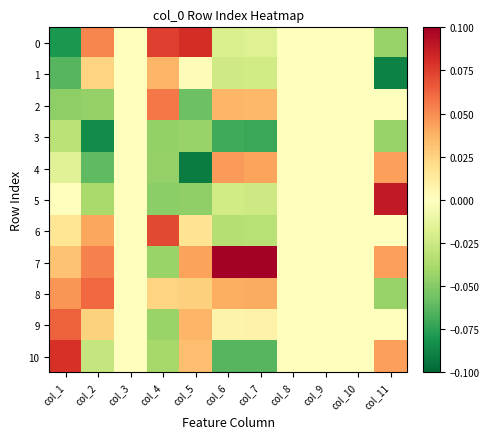

Reading left to right, list all the values displayed in this chart.

0: col_1=-0.1	col_2=0.1	col_3=0.0	col_4=0.1	col_5=0.1	col_6=-0.0	col_7=-0.0	col_8=0.0	col_9=0.0	col_10=0.0	col_11=-0.0
1: col_1=-0.1	col_2=0.0	col_3=0.0	col_4=0.0	col_5=0.0	col_6=-0.0	col_7=-0.0	col_8=0.0	col_9=0.0	col_10=0.0	col_11=-0.1
2: col_1=-0.0	col_2=-0.0	col_3=0.0	col_4=0.1	col_5=-0.1	col_6=0.0	col_7=0.0	col_8=0.0	col_9=0.0	col_10=0.0	col_11=0.0
3: col_1=-0.0	col_2=-0.1	col_3=0.0	col_4=-0.0	col_5=-0.0	col_6=-0.1	col_7=-0.1	col_8=0.0	col_9=0.0	col_10=0.0	col_11=-0.0
4: col_1=-0.0	col_2=-0.1	col_3=0.0	col_4=-0.0	col_5=-0.1	col_6=0.0	col_7=0.0	col_8=0.0	col_9=0.0	col_10=0.0	col_11=0.0
5: col_1=0.0	col_2=-0.0	col_3=0.0	col_4=-0.0	col_5=-0.0	col_6=-0.0	col_7=-0.0	col_8=0.0	col_9=0.0	col_10=0.0	col_11=0.1
6: col_1=0.0	col_2=0.0	col_3=0.0	col_4=0.1	col_5=0.0	col_6=-0.0	col_7=-0.0	col_8=0.0	col_9=0.0	col_10=0.0	col_11=0.0
7: col_1=0.0	col_2=0.1	col_3=0.0	col_4=-0.0	col_5=0.0	col_6=0.1	col_7=0.1	col_8=0.0	col_9=0.0	col_10=0.0	col_11=0.0
8: col_1=0.0	col_2=0.1	col_3=0.0	col_4=0.0	col_5=0.0	col_6=0.0	col_7=0.0	col_8=0.0	col_9=0.0	col_10=0.0	col_11=-0.0
9: col_1=0.1	col_2=0.0	col_3=0.0	col_4=-0.0	col_5=0.0	col_6=0.0	col_7=0.0	col_8=0.0	col_9=0.0	col_10=0.0	col_11=0.0
10: col_1=0.1	col_2=-0.0	col_3=0.0	col_4=-0.0	col_5=0.0	col_6=-0.1	col_7=-0.1	col_8=0.0	col_9=0.0	col_10=0.0	col_11=0.0